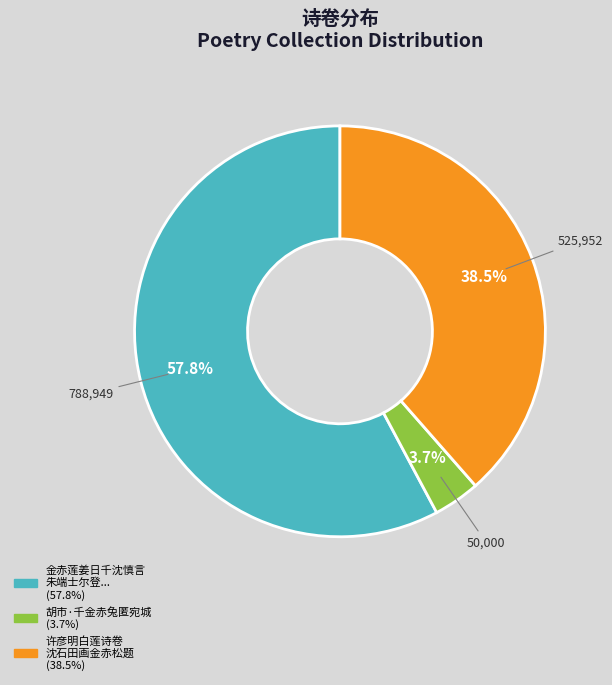

Is there any slice that represents more than half of the pie?

Yes